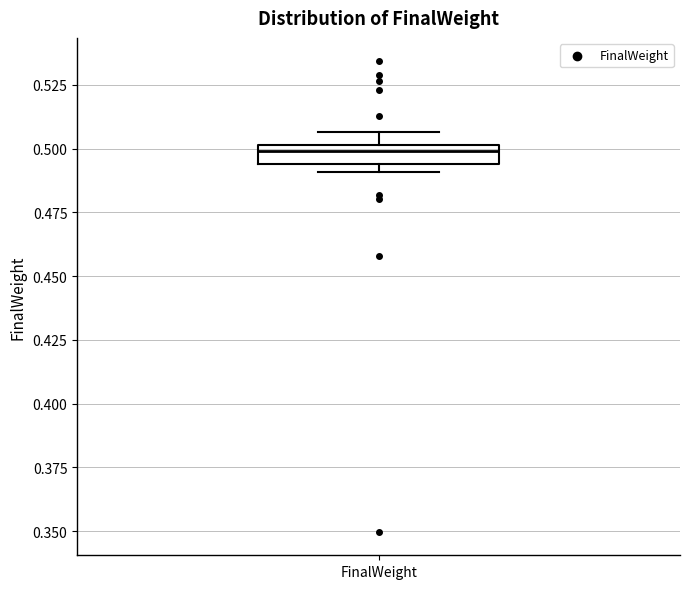

Where is the lower edge of the box for FinalWeight on the y-axis? The values are not printed on the chart, so give them approximately, as read against the axis.

0.495